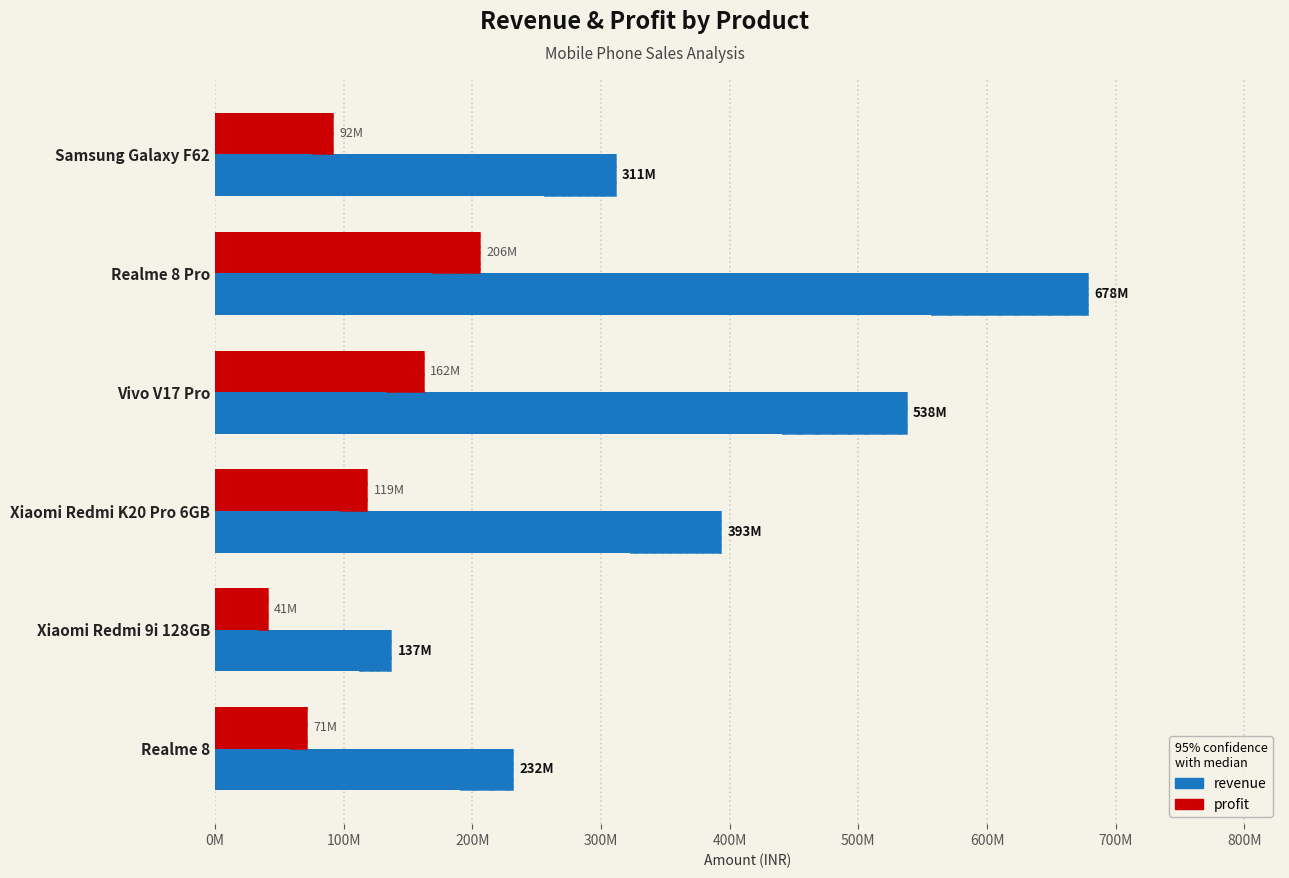

Rank the series by their average value, from highest to lowest.

revenue, profit